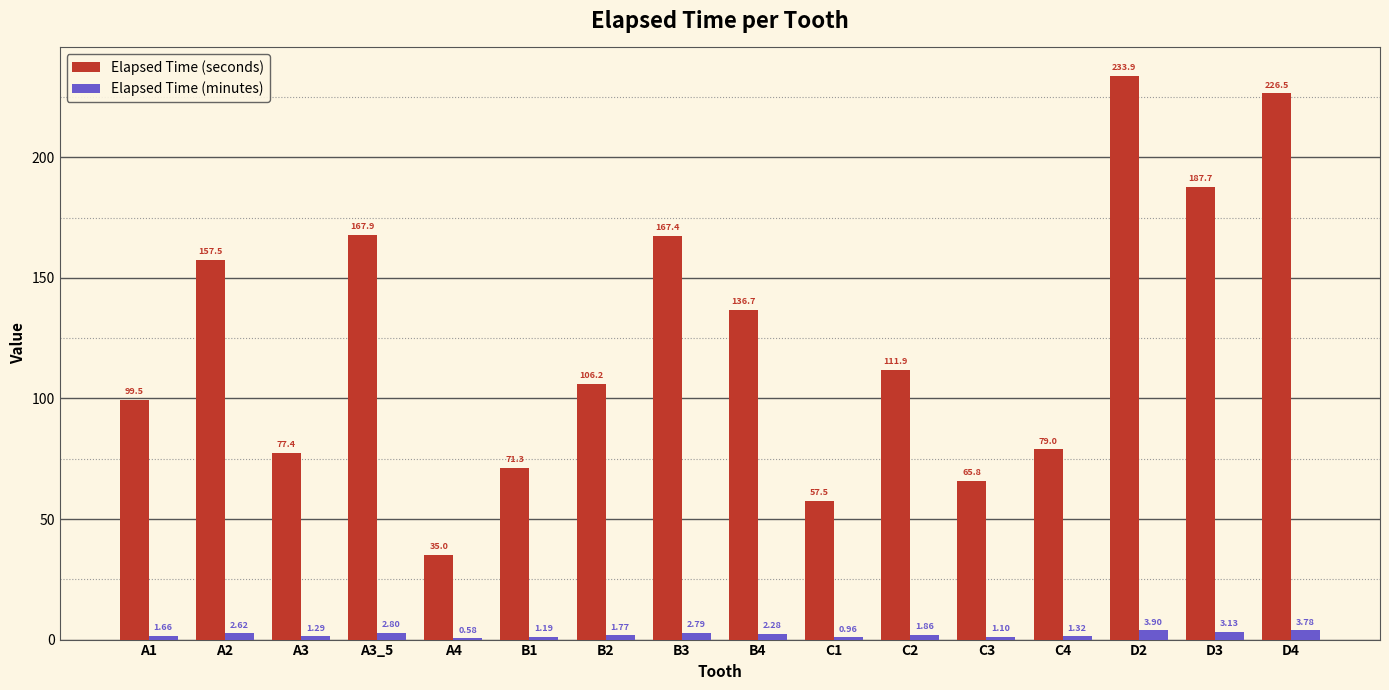

At which category is the sum across all series the highest?

D2